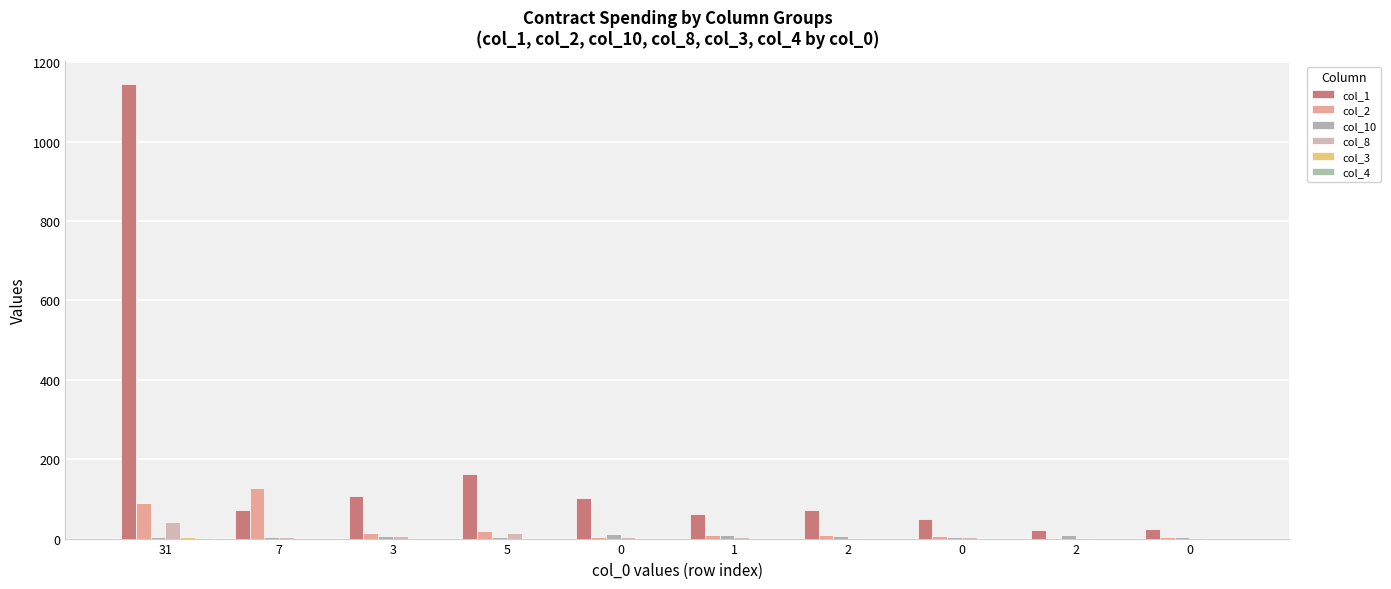

How many col_10 values are between 5 and 9?

6